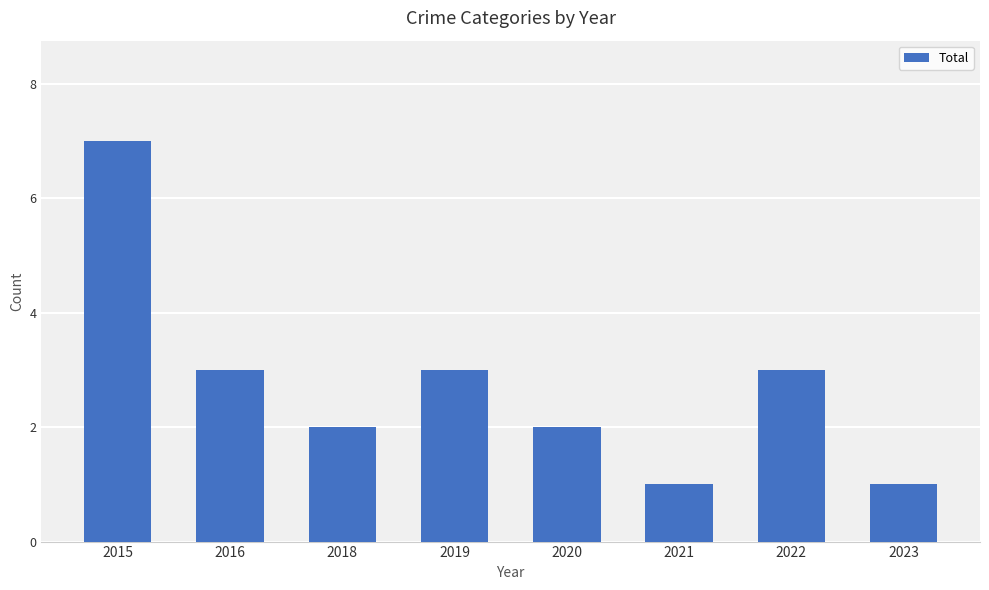

What is the minimum value shown in the chart?

1